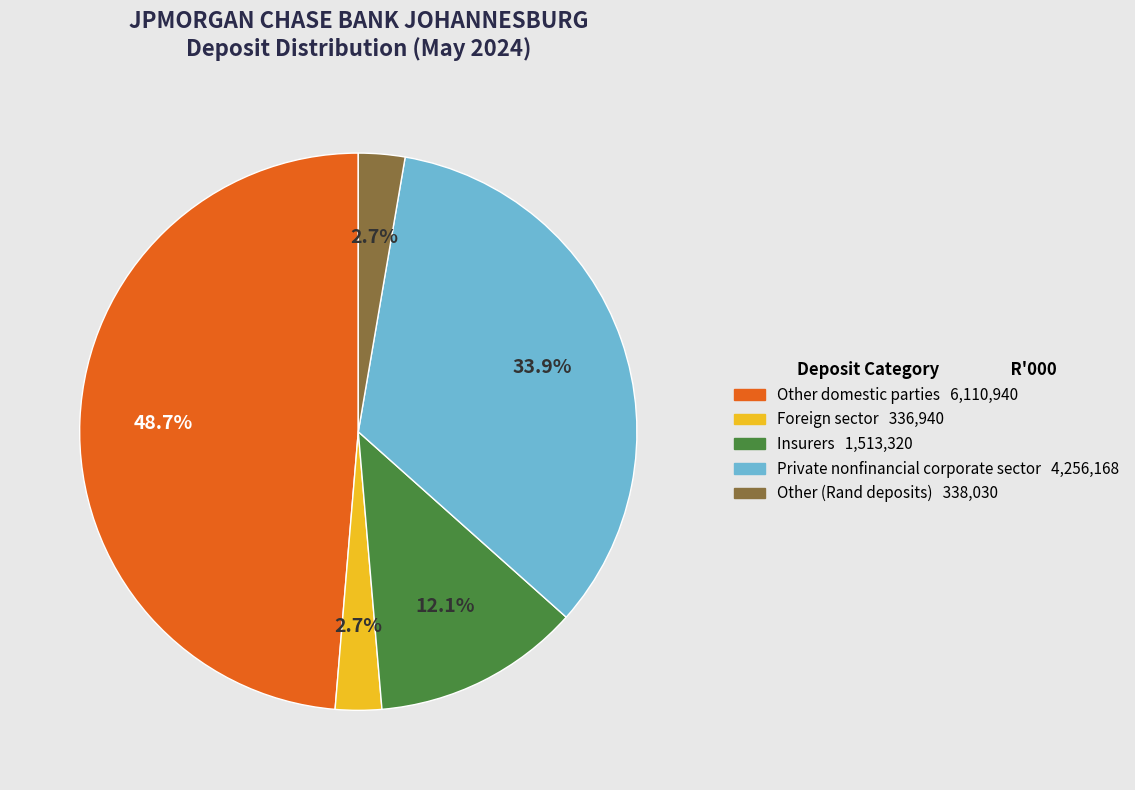

To the nearest percent, what is the difference between the largest and smallest slice percentages?

46%